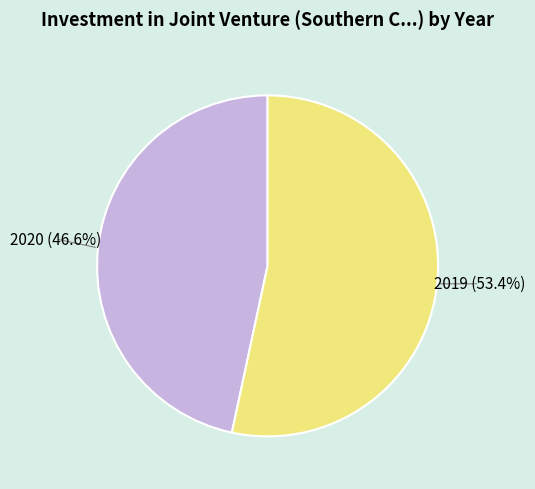

Which slice is the smallest?

2020